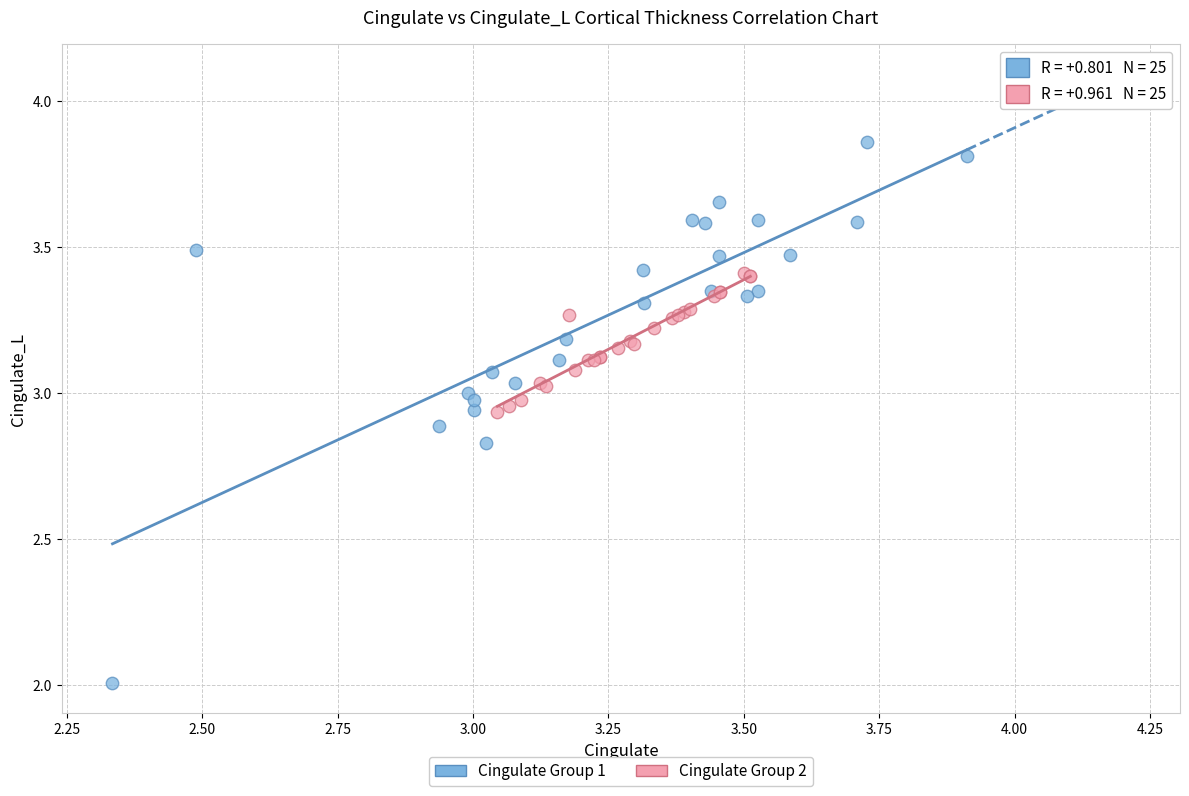

Which series reaches the minimum Y coordinate?

Cingulate Group 1